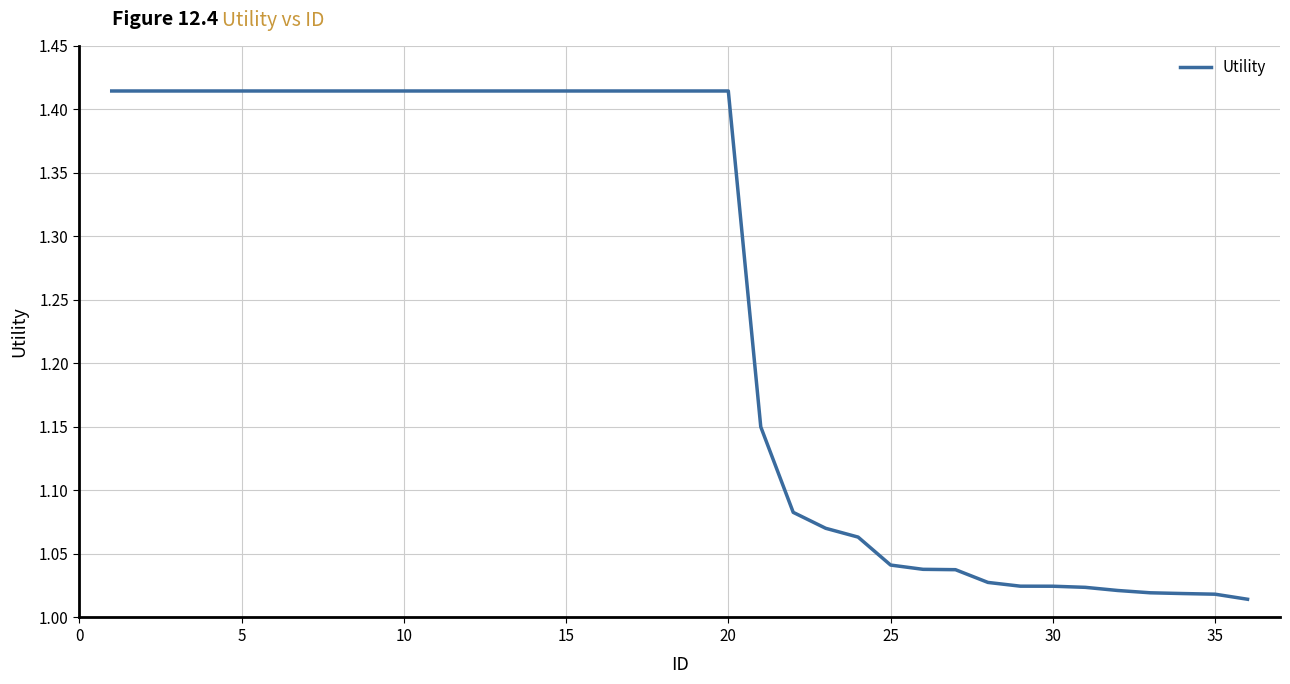

Does the chart display data point markers on the line(s)?

No